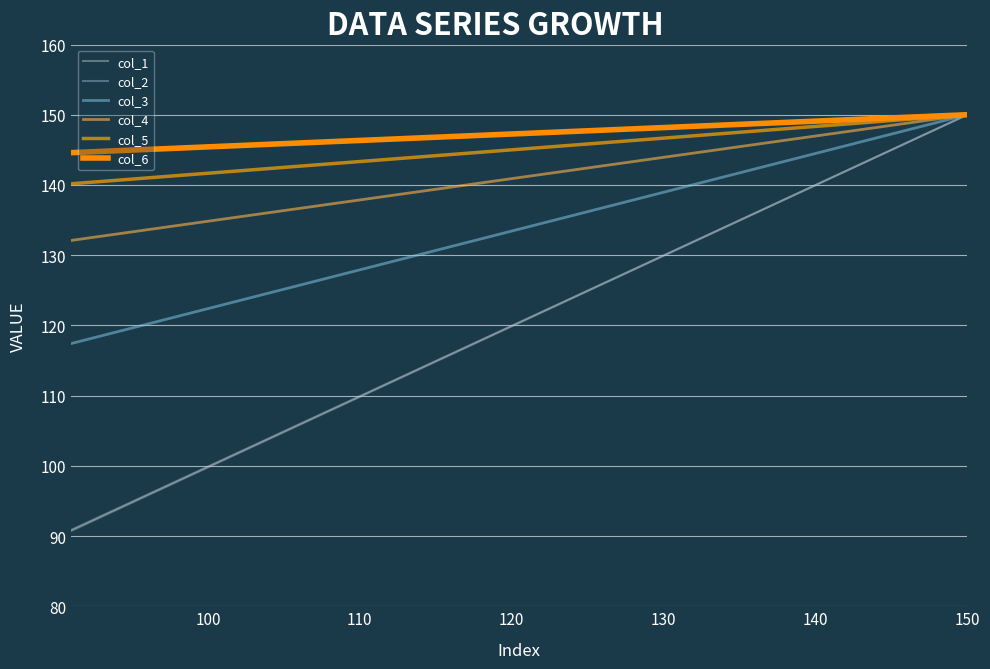

True or false: col_4 has more than 2 interior local peaks.

False